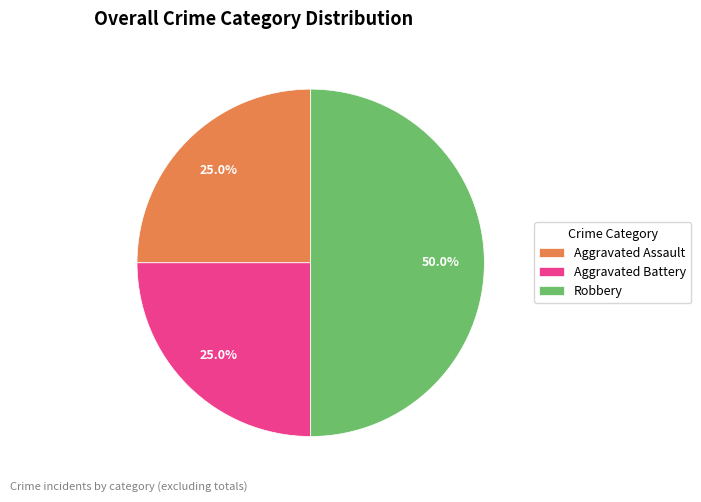

Count the number of slices in the pie.

3